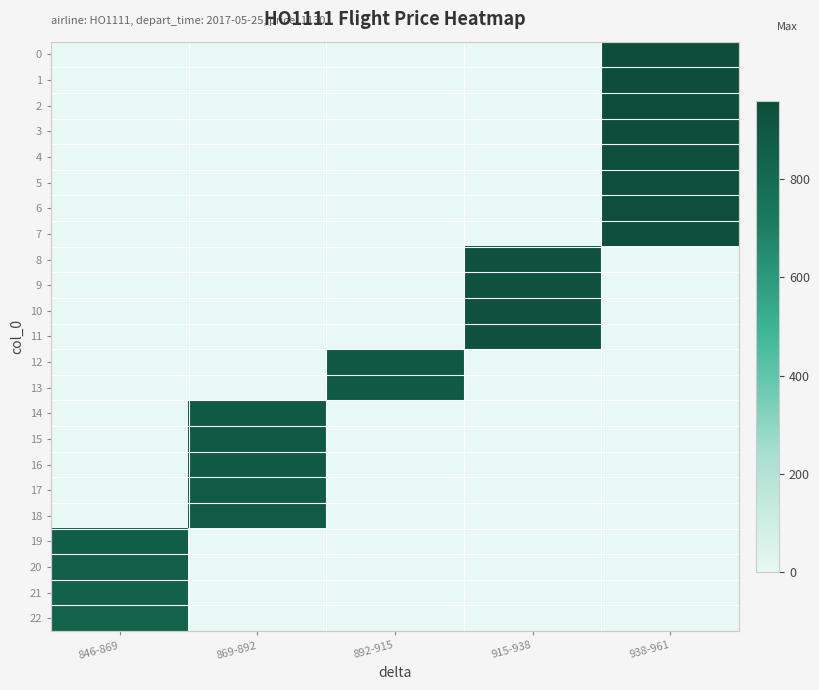

Reading left to right, transcribe all the data shown in this chart.

0: 846-869=0	869-892=0	892-915=0	915-938=0	938-961=960
1: 846-869=0	869-892=0	892-915=0	915-938=0	938-961=957
2: 846-869=0	869-892=0	892-915=0	915-938=0	938-961=954
3: 846-869=0	869-892=0	892-915=0	915-938=0	938-961=951
4: 846-869=0	869-892=0	892-915=0	915-938=0	938-961=948
5: 846-869=0	869-892=0	892-915=0	915-938=0	938-961=945
6: 846-869=0	869-892=0	892-915=0	915-938=0	938-961=942
7: 846-869=0	869-892=0	892-915=0	915-938=0	938-961=939
8: 846-869=0	869-892=0	892-915=0	915-938=936	938-961=0
9: 846-869=0	869-892=0	892-915=0	915-938=933	938-961=0
10: 846-869=0	869-892=0	892-915=0	915-938=930	938-961=0
11: 846-869=0	869-892=0	892-915=0	915-938=927	938-961=0
12: 846-869=0	869-892=0	892-915=897	915-938=0	938-961=0
13: 846-869=0	869-892=0	892-915=894	915-938=0	938-961=0
14: 846-869=0	869-892=891	892-915=0	915-938=0	938-961=0
15: 846-869=0	869-892=888	892-915=0	915-938=0	938-961=0
16: 846-869=0	869-892=885	892-915=0	915-938=0	938-961=0
17: 846-869=0	869-892=882	892-915=0	915-938=0	938-961=0
18: 846-869=0	869-892=879	892-915=0	915-938=0	938-961=0
19: 846-869=867	869-892=0	892-915=0	915-938=0	938-961=0
20: 846-869=864	869-892=0	892-915=0	915-938=0	938-961=0
21: 846-869=849	869-892=0	892-915=0	915-938=0	938-961=0
22: 846-869=846	869-892=0	892-915=0	915-938=0	938-961=0